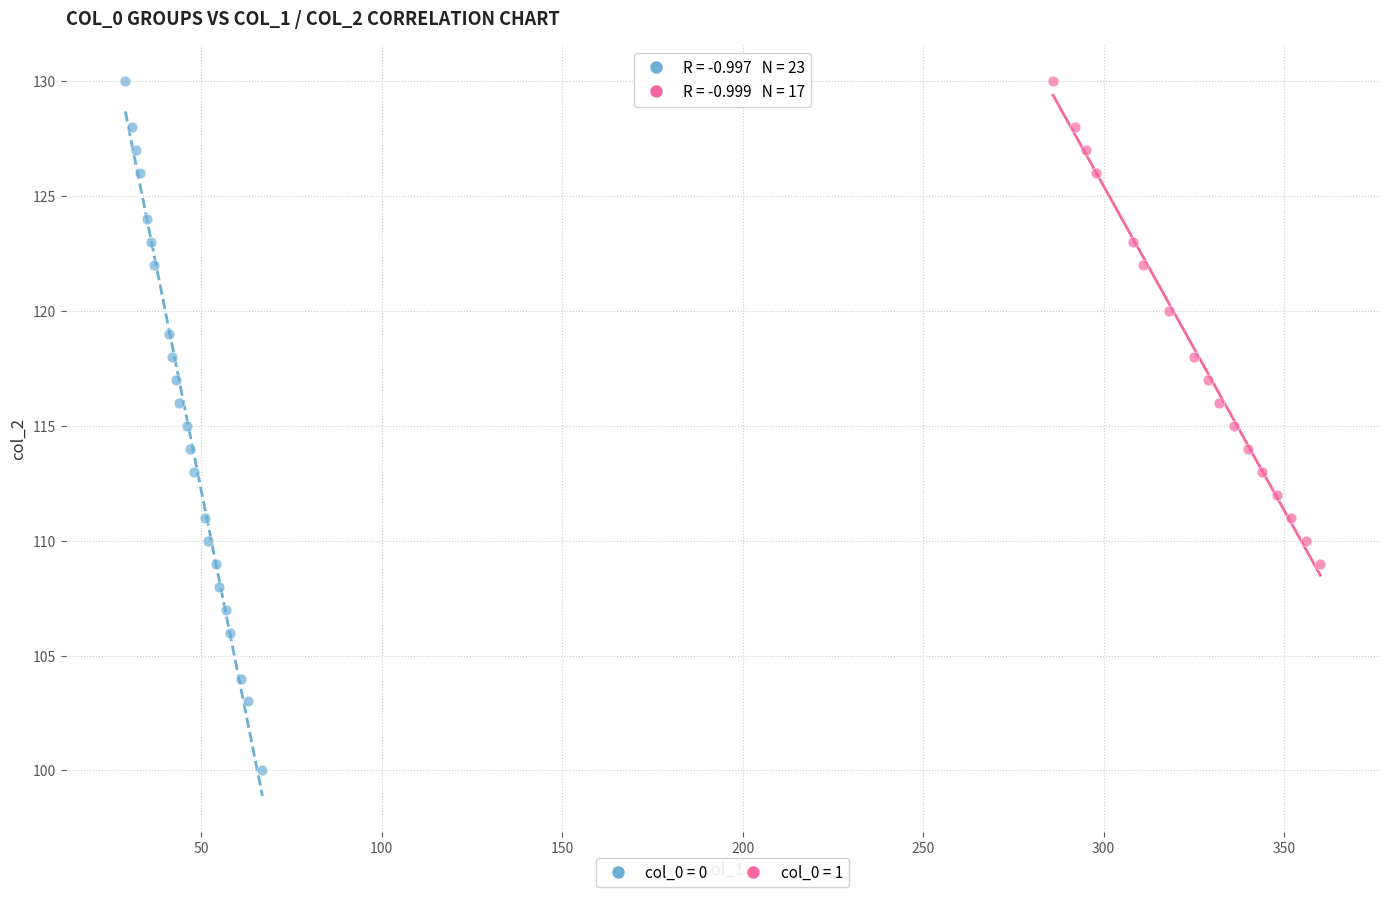

Which series reaches the minimum Y coordinate?

col_0 = 0